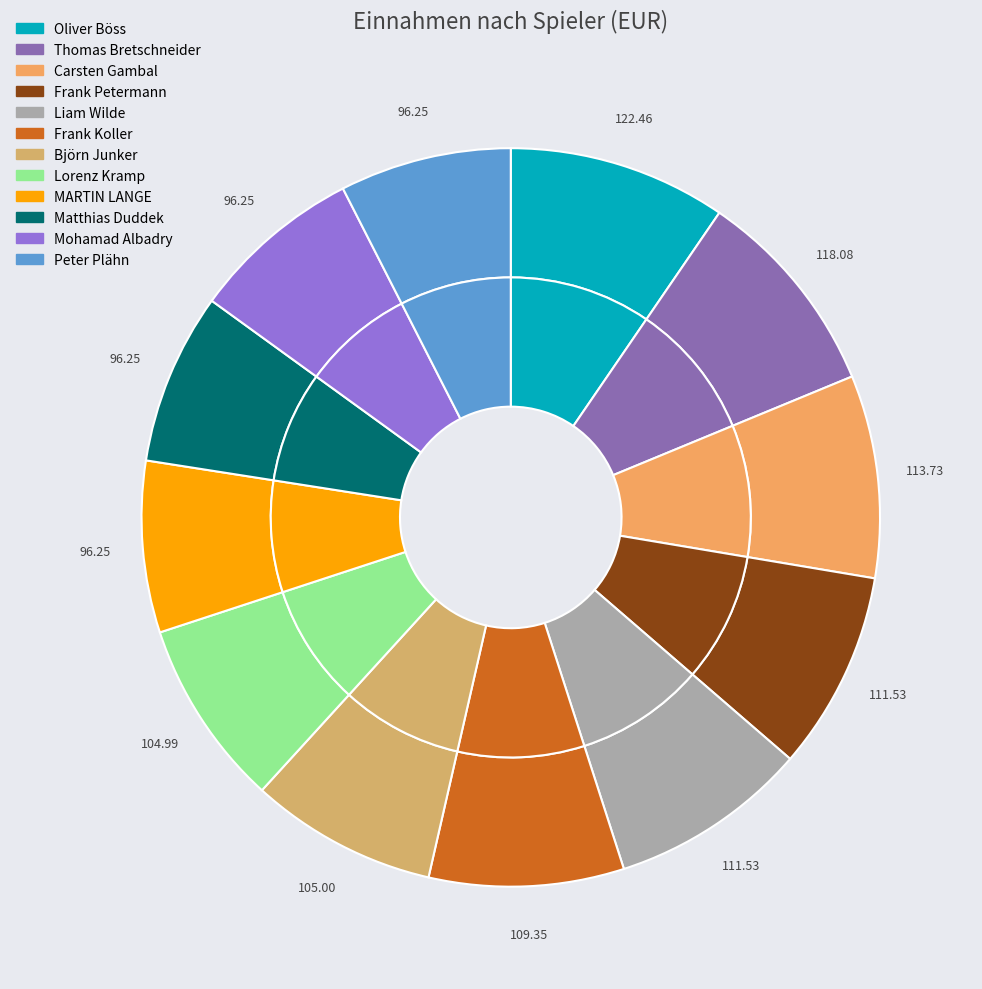

Which has a higher value, Liam Wilde or Matthias Duddek?

Liam Wilde